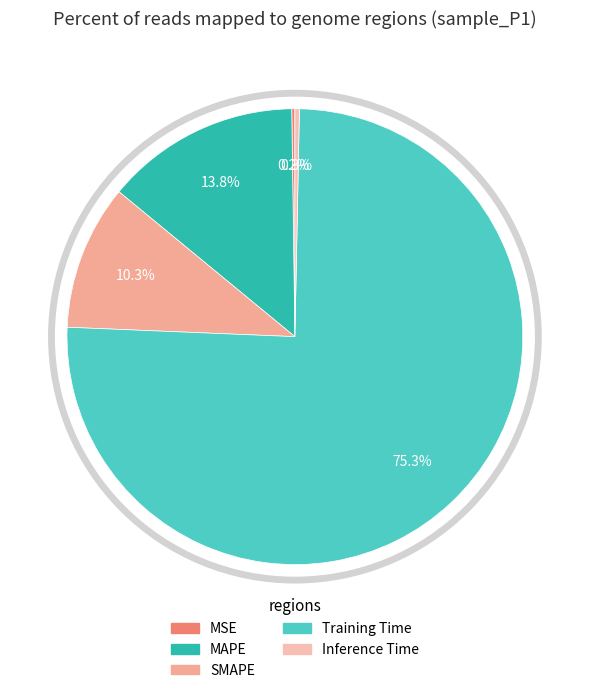

Rank the categories by value from highest to lowest.

Training Time, MAPE, SMAPE, Inference Time, MSE